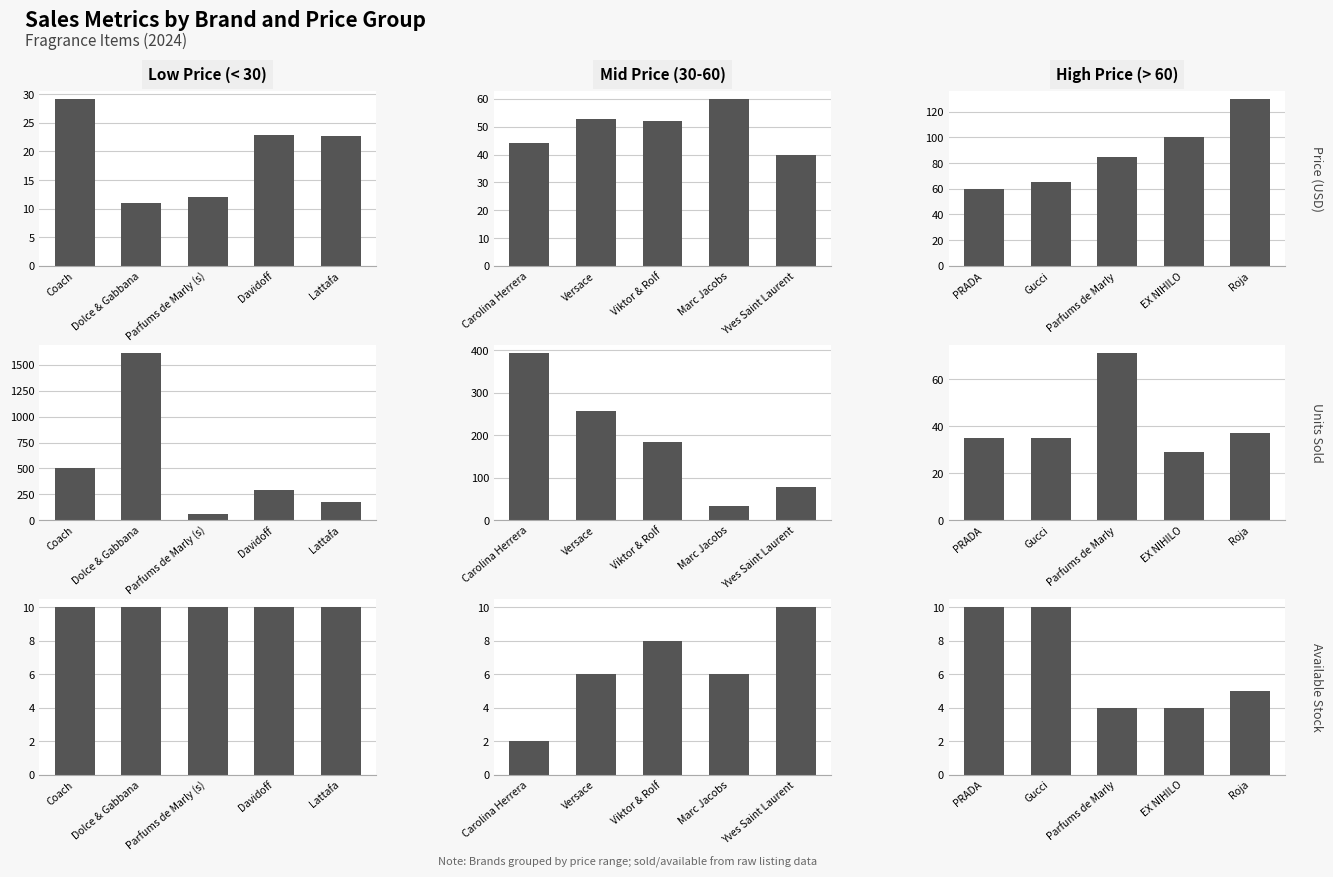

What are all the series names shown in the legend?

Price (USD), Units Sold, Available Stock